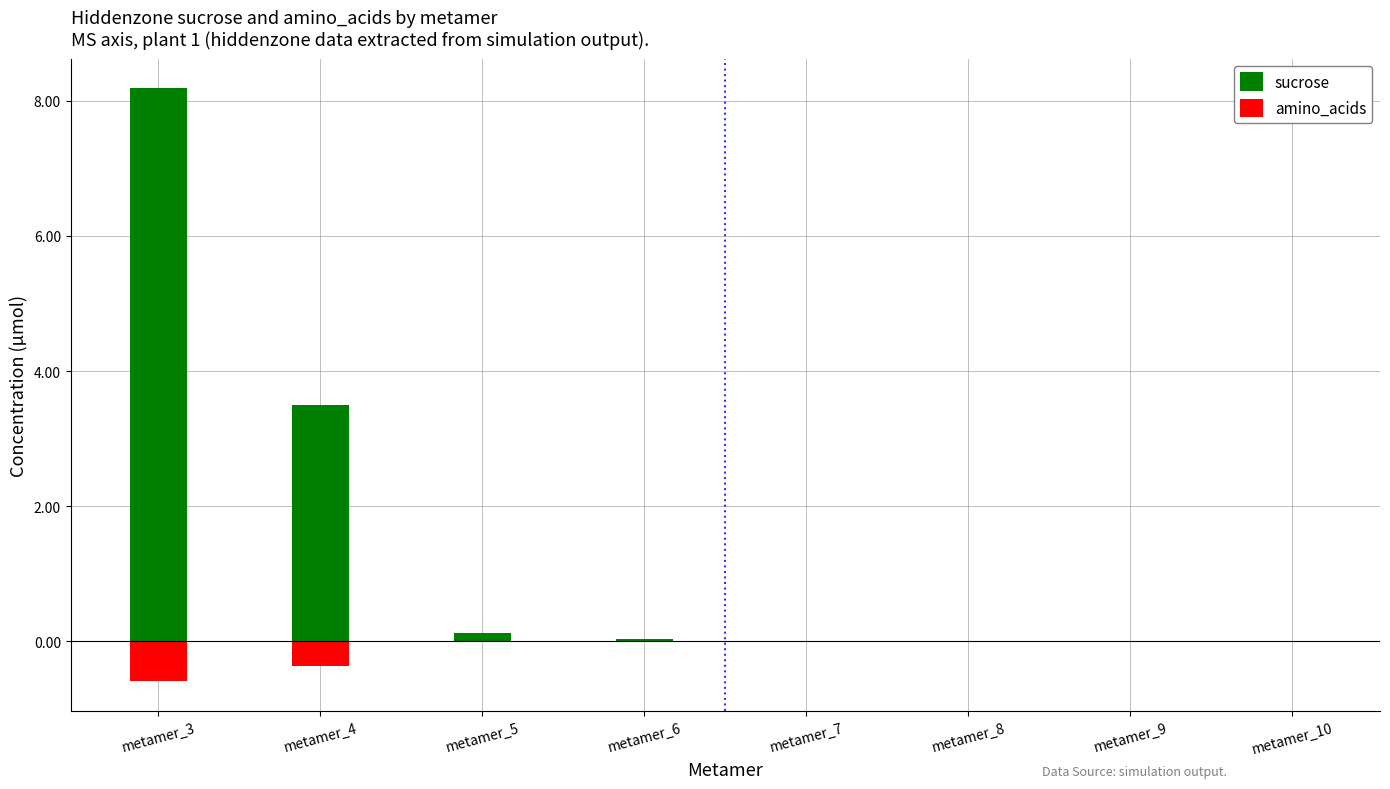

What is the sum of all sucrose values?

11.9